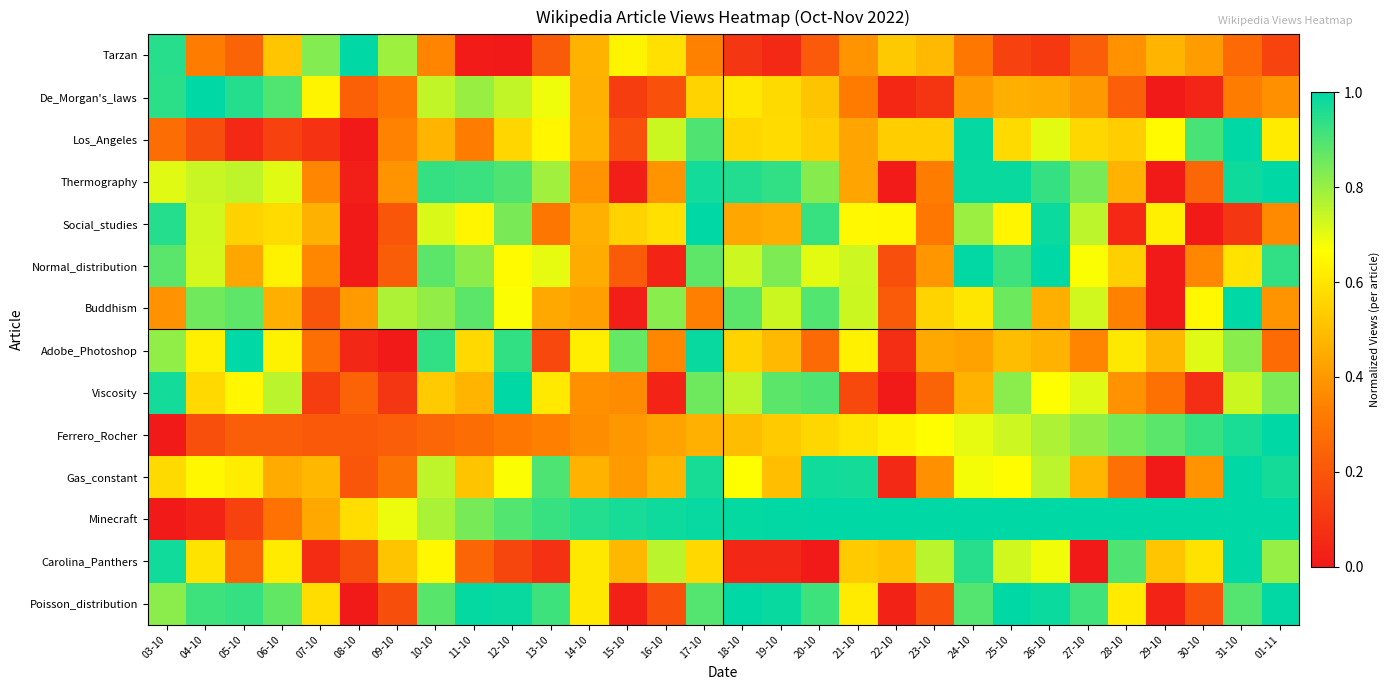

At 28-10, list the series in order from smallest to largest.

Social_studies, De_Morgan's_laws, Gas_constant, Buddhism, Tarzan, Viscosity, Thermography, Los_Angeles, Normal_distribution, Adobe_Photoshop, Poisson_distribution, Ferrero_Rocher, Carolina_Panthers, Minecraft